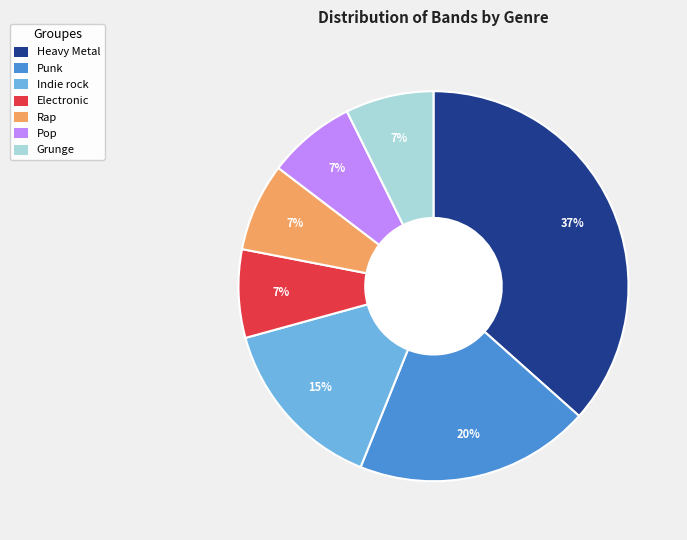

The Grunge slice represents 1% of the pie. True or false?

False